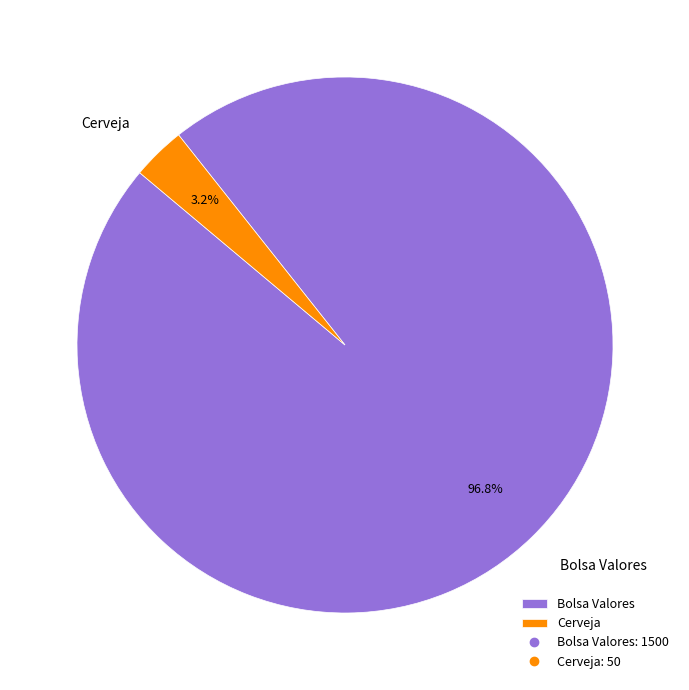

To the nearest percent, what is the average slice percentage?

50%